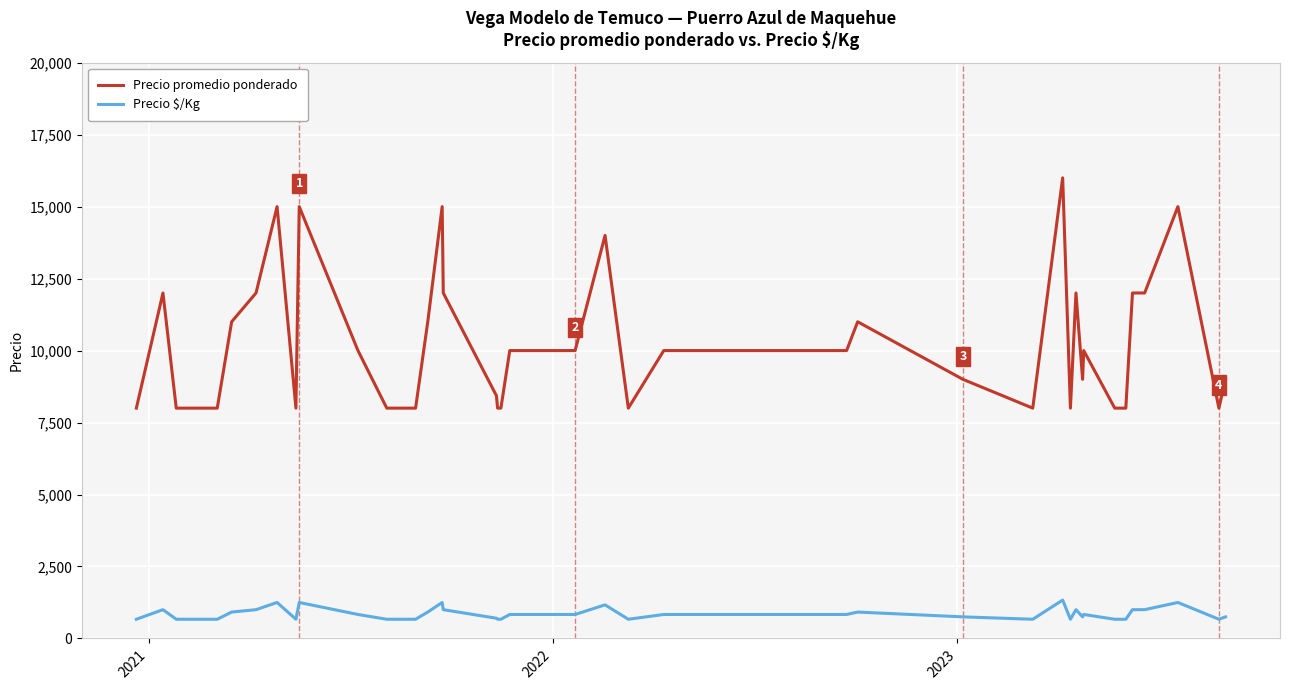

Which series has the largest range (max minus min)?

Precio promedio ponderado